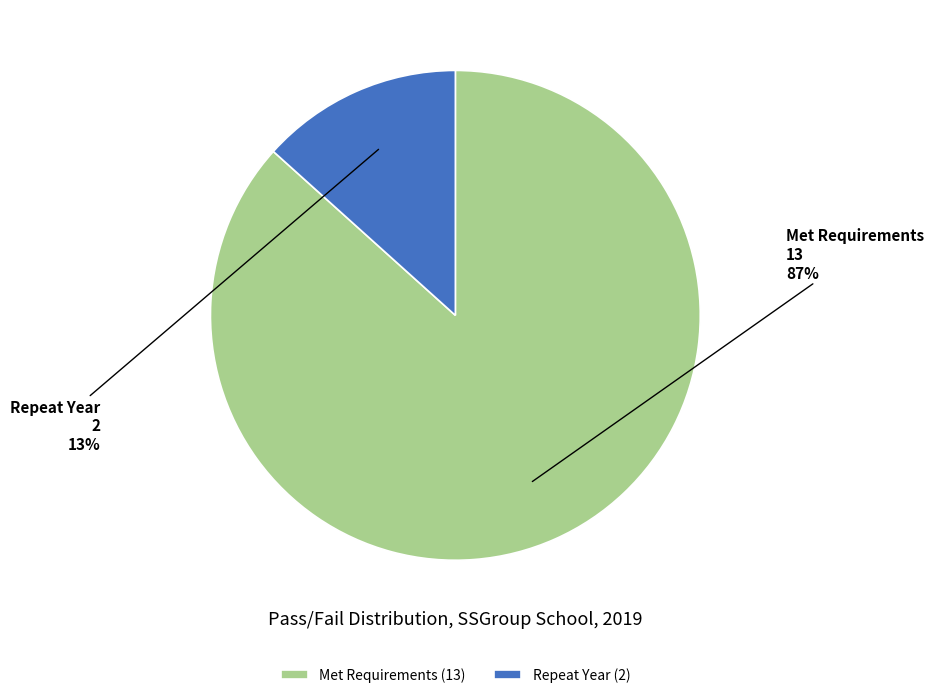

Which category accounts for the majority?

Met Requirements